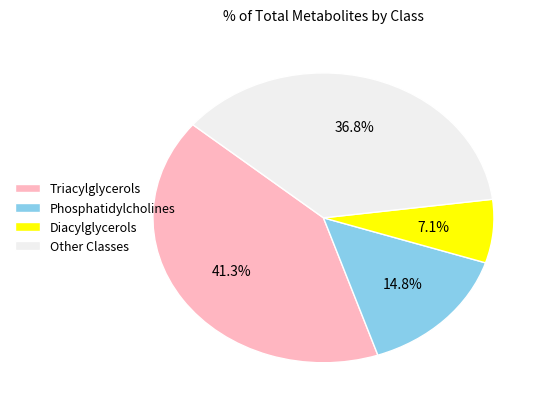

How many slices are in this pie chart?

4